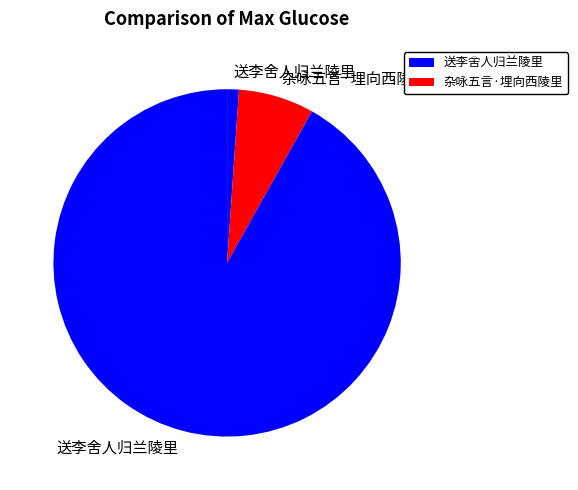

How many segments does this pie chart have?

3